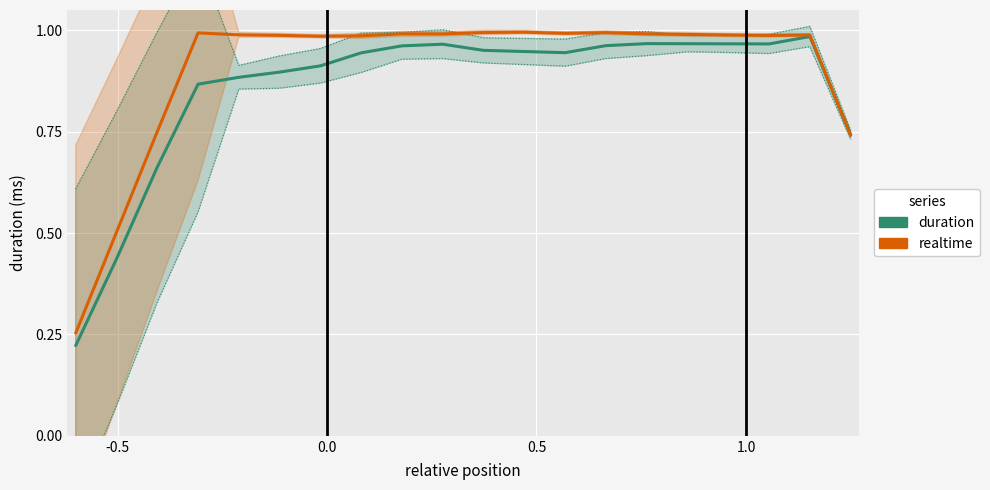

Which series has the largest range (max minus min)?

duration